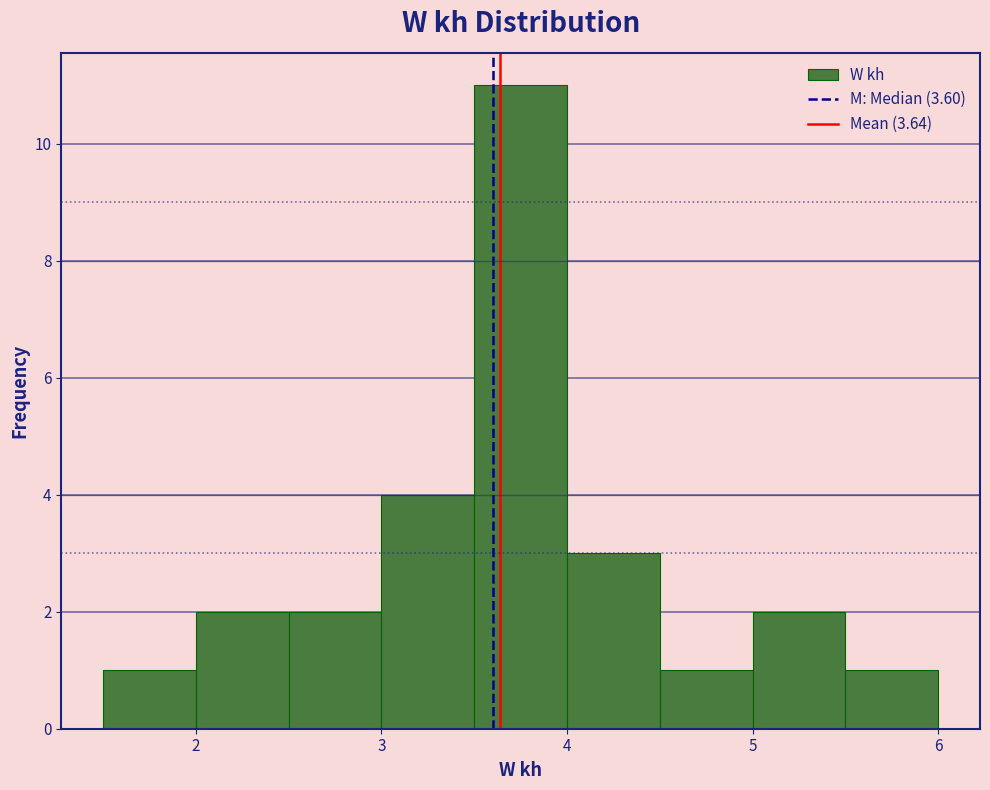

Reading left to right, list every bar in this chart as the range it spans on the x-axis followed by its height. The values are not printed on the chart, so give them approximately, as read against the axis.

1.5 to 2.0: 1
2.0 to 2.5: 2
2.5 to 3.0: 2
3.0 to 3.5: 4
3.5 to 4.0: 11
4.0 to 4.5: 3
4.5 to 5.0: 1
5.0 to 5.5: 2
5.5 to 6.0: 1